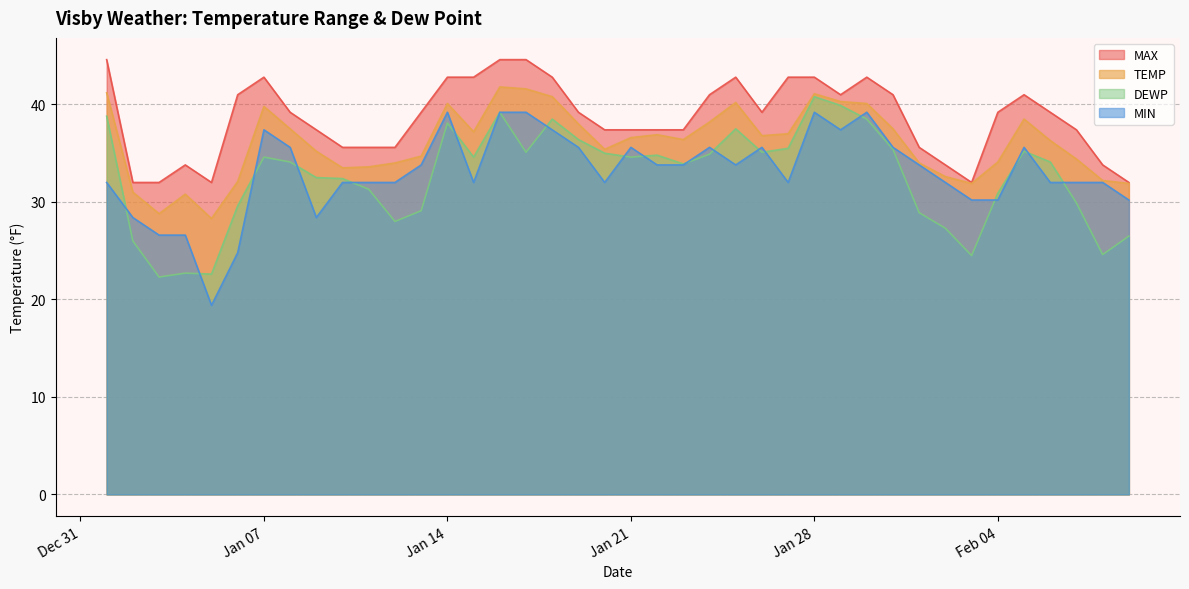

Which series changed the most between 2025-01-18 and 2025-02-05?

DEWP